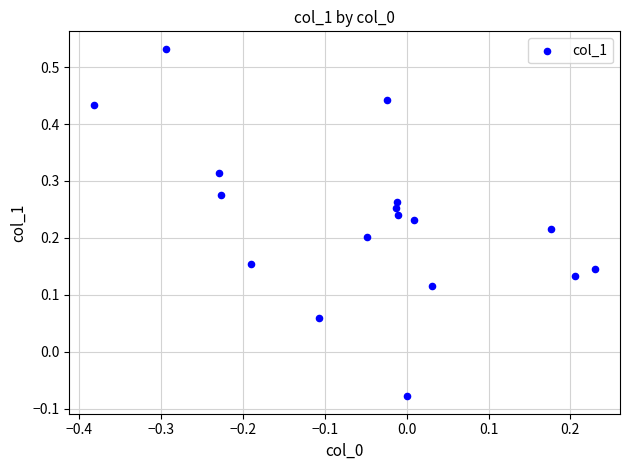

What is the range of Y values (max minus min)?

0.6